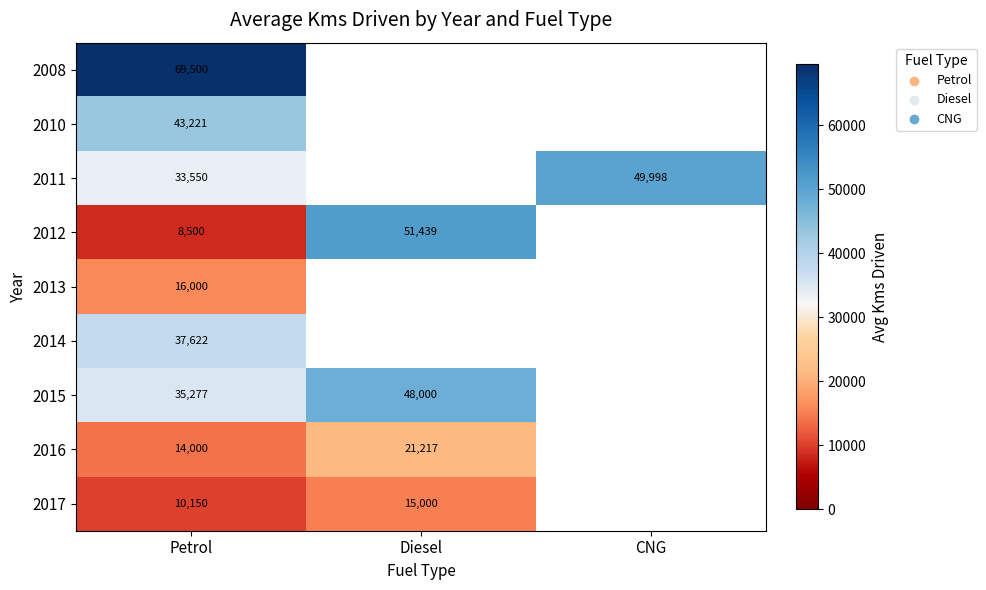

What is the total value across all series at Petrol?

267820